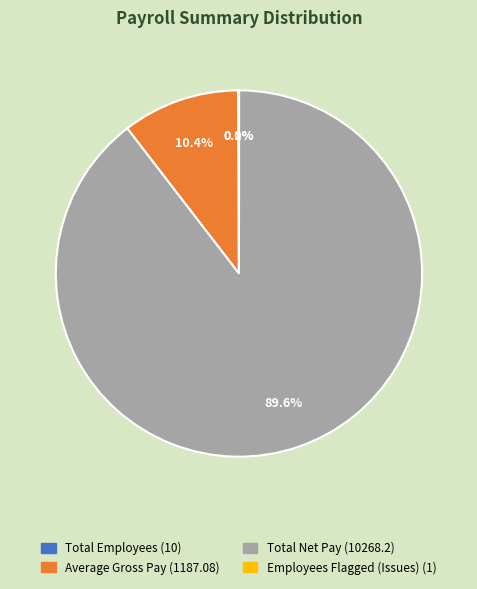

Which slice is the largest?

Total Net Pay